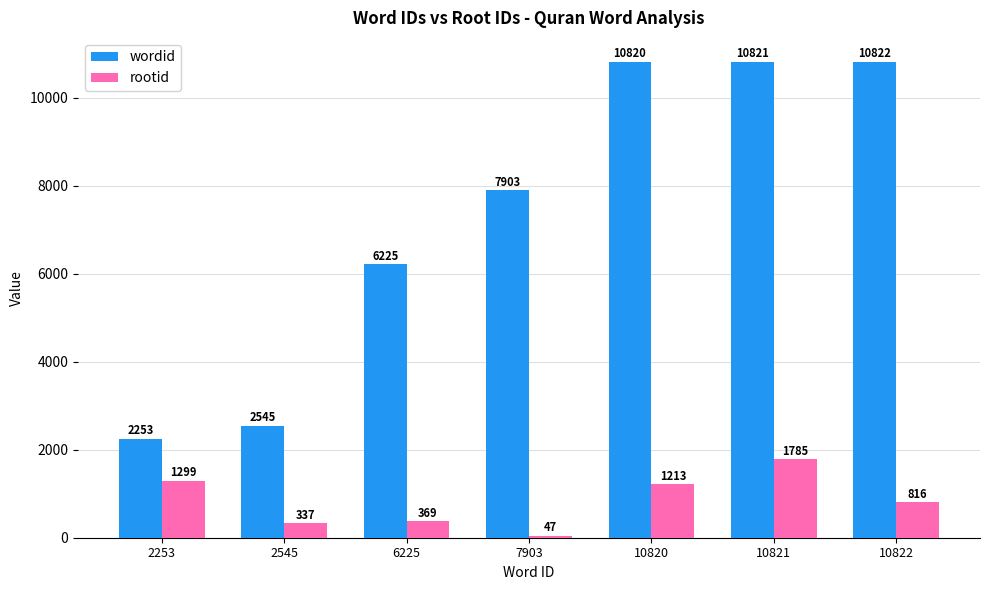

Are the bars horizontal?

No